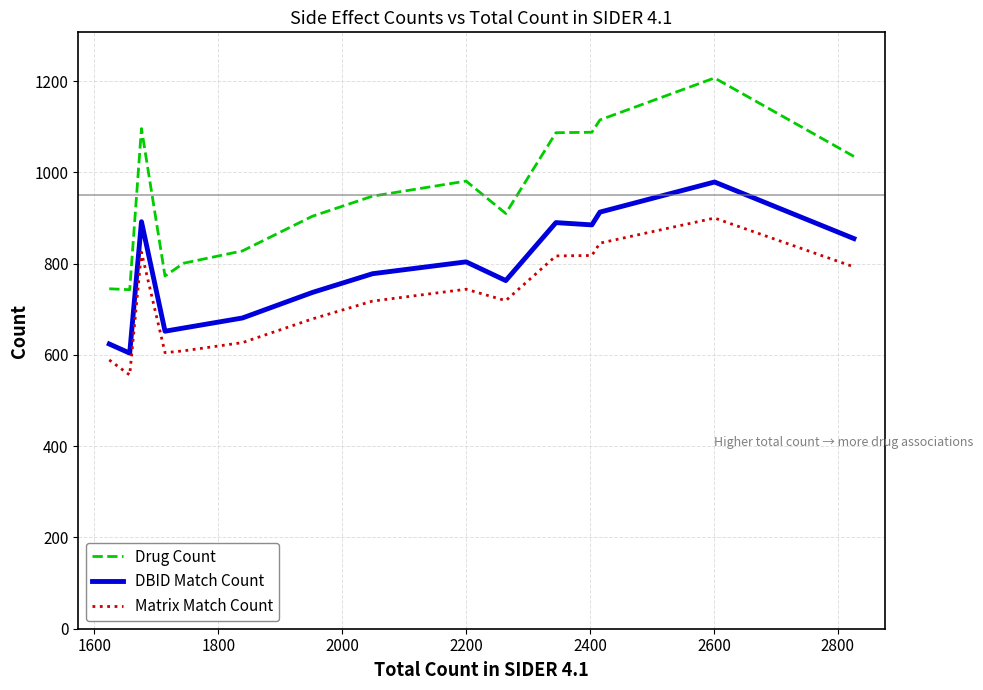

Does the chart have visible grid lines?

Yes